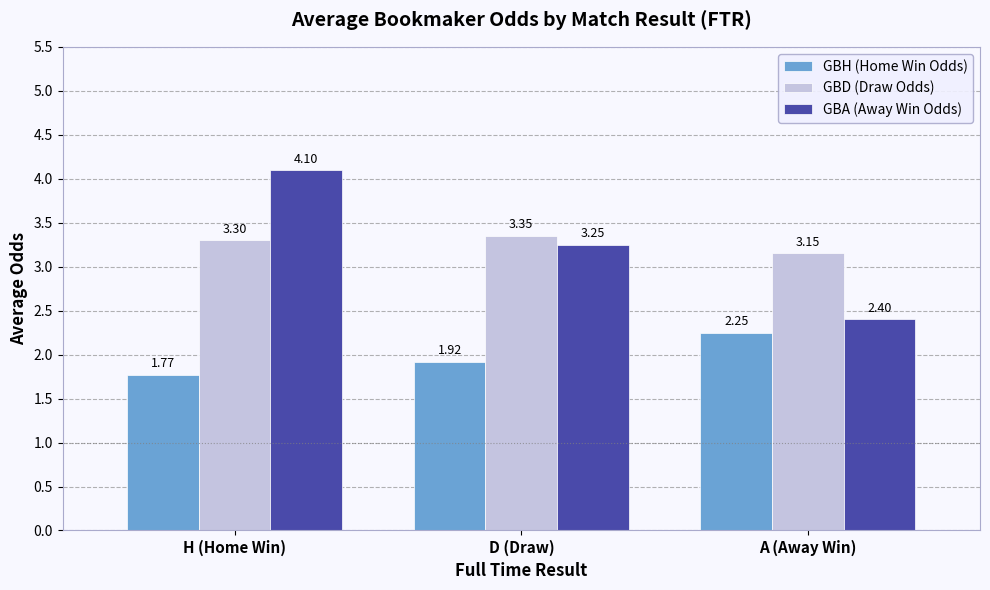

At which label is GBD (Draw Odds) closest to 3?

A (Away Win)